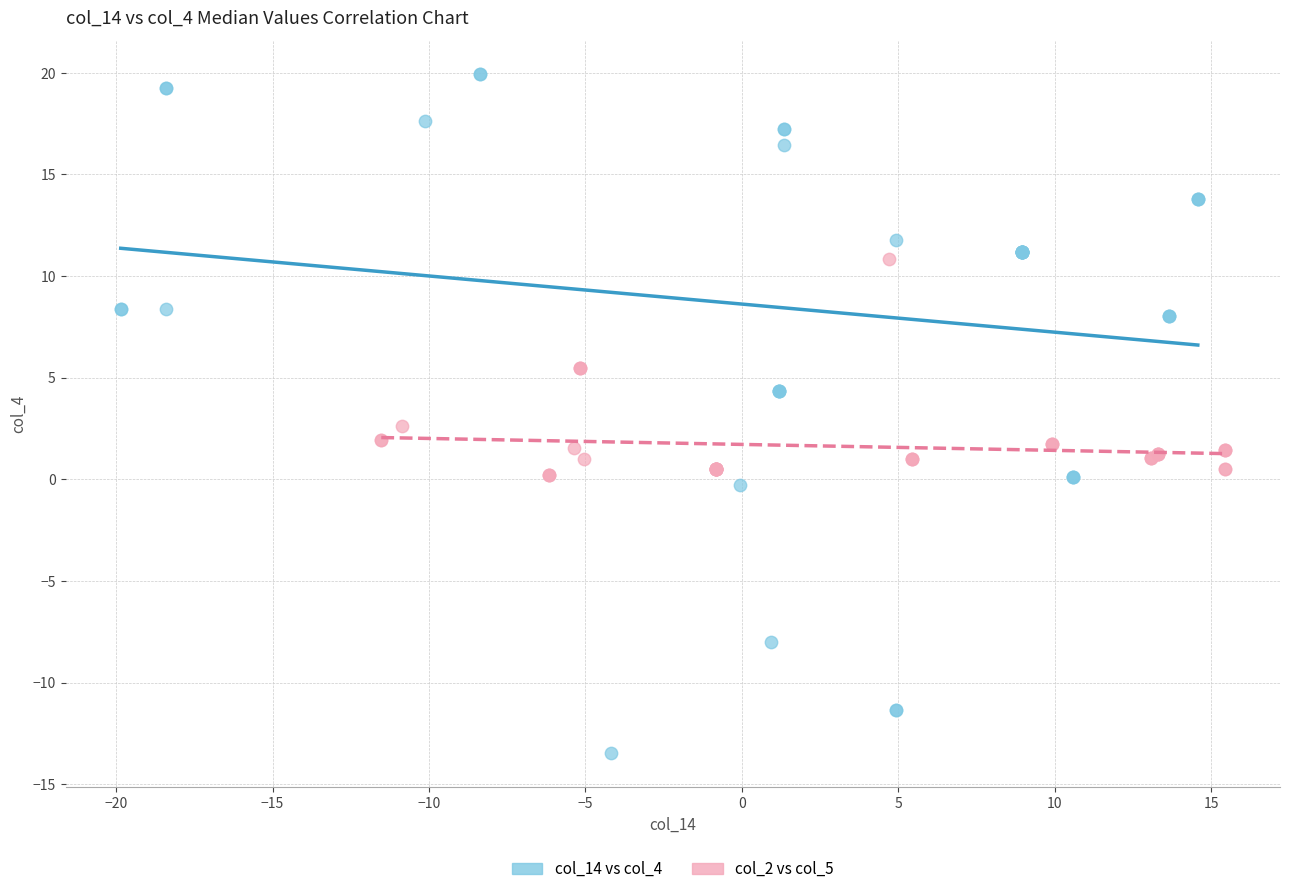

Which series contains the highest Y value?

col_14 vs col_4